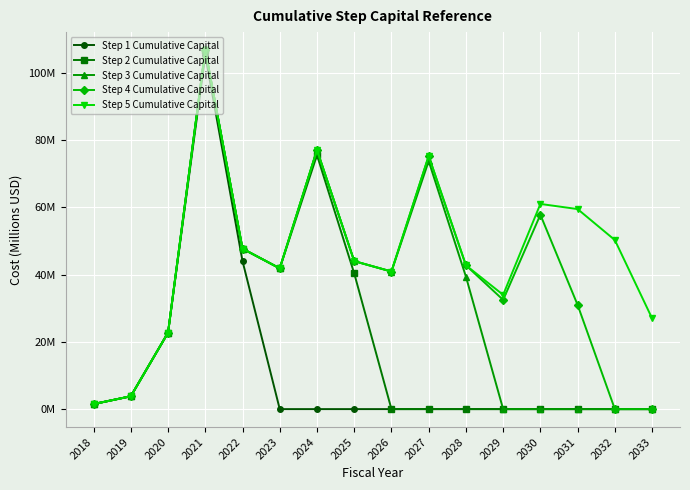

True or false: Step 1 Cumulative Capital and Step 3 Cumulative Capital cross at least once.

False